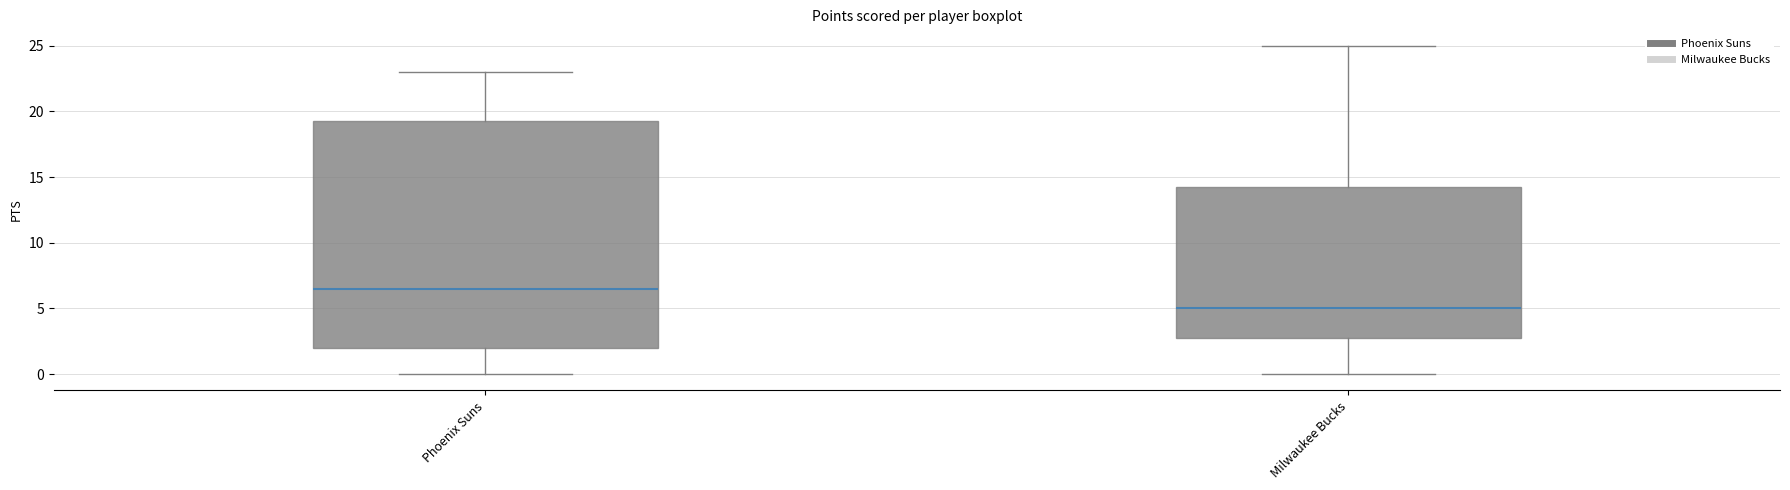

Reading left to right, transcribe this box plot: for each box, give where its median line is, the range the box spans, and where its two whiskers end, as read against the y-axis. The values are not printed on the chart, so give them approximately, as read against the axis.

Phoenix Suns: median 6.5, box 2.0 to 19.5, whiskers 0.0 to 23.0
Milwaukee Bucks: median 5.0, box 3.0 to 14.5, whiskers 0.0 to 25.0